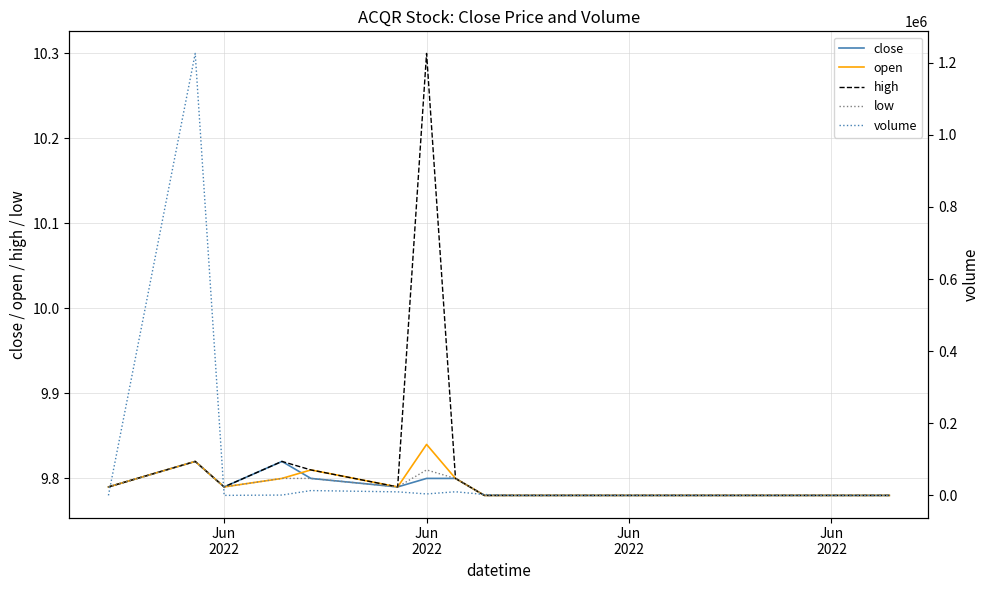

True or false: open has a value of 15.3 at 8.

False